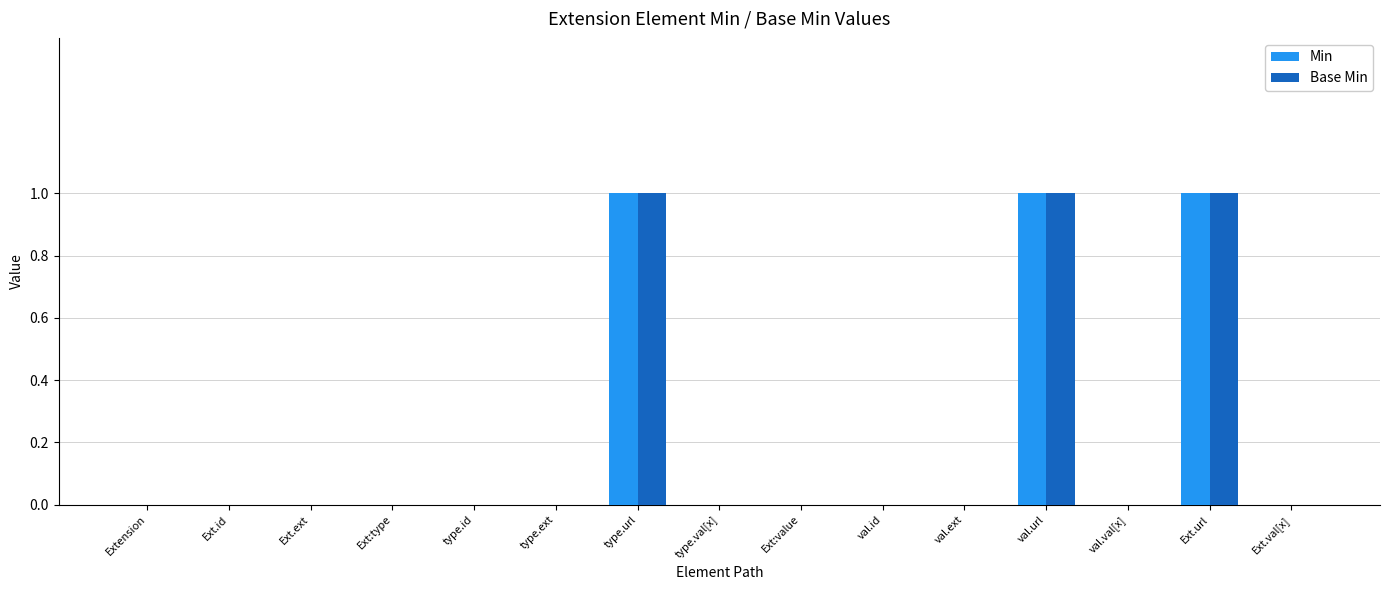

What is the sum of all Min values?

3